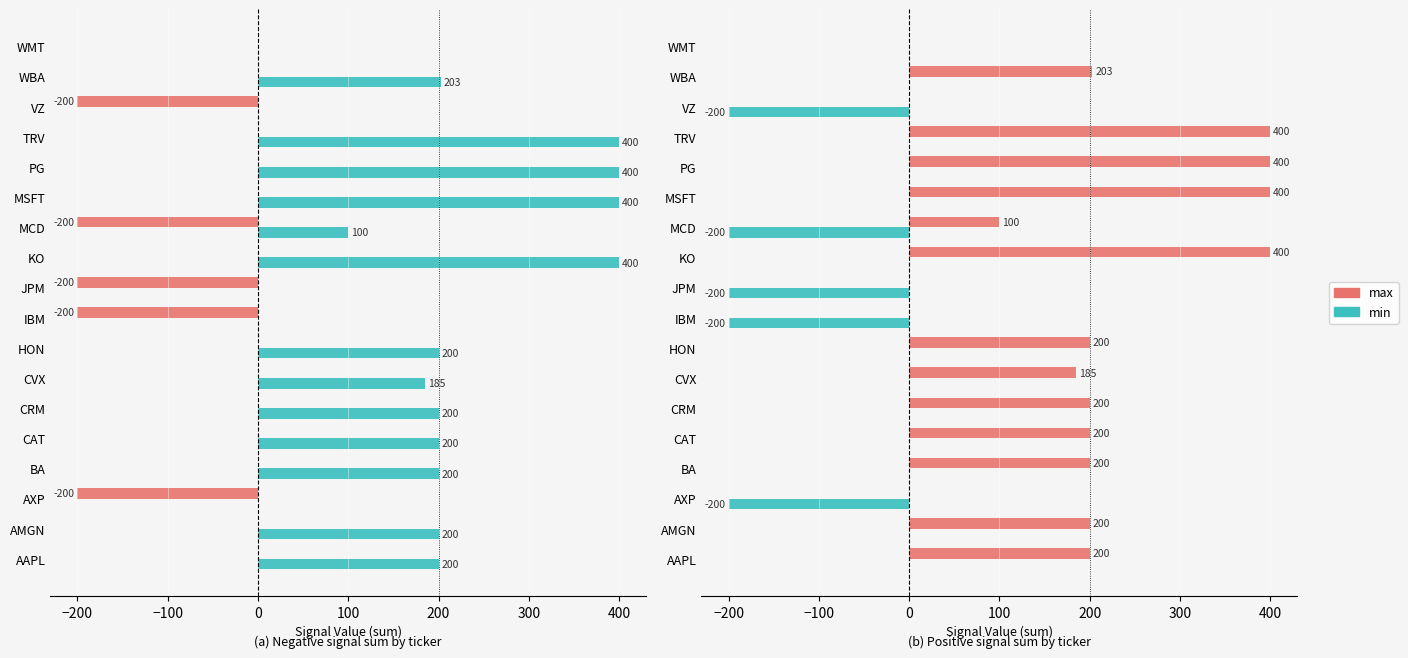

How many bars are there in total?

36